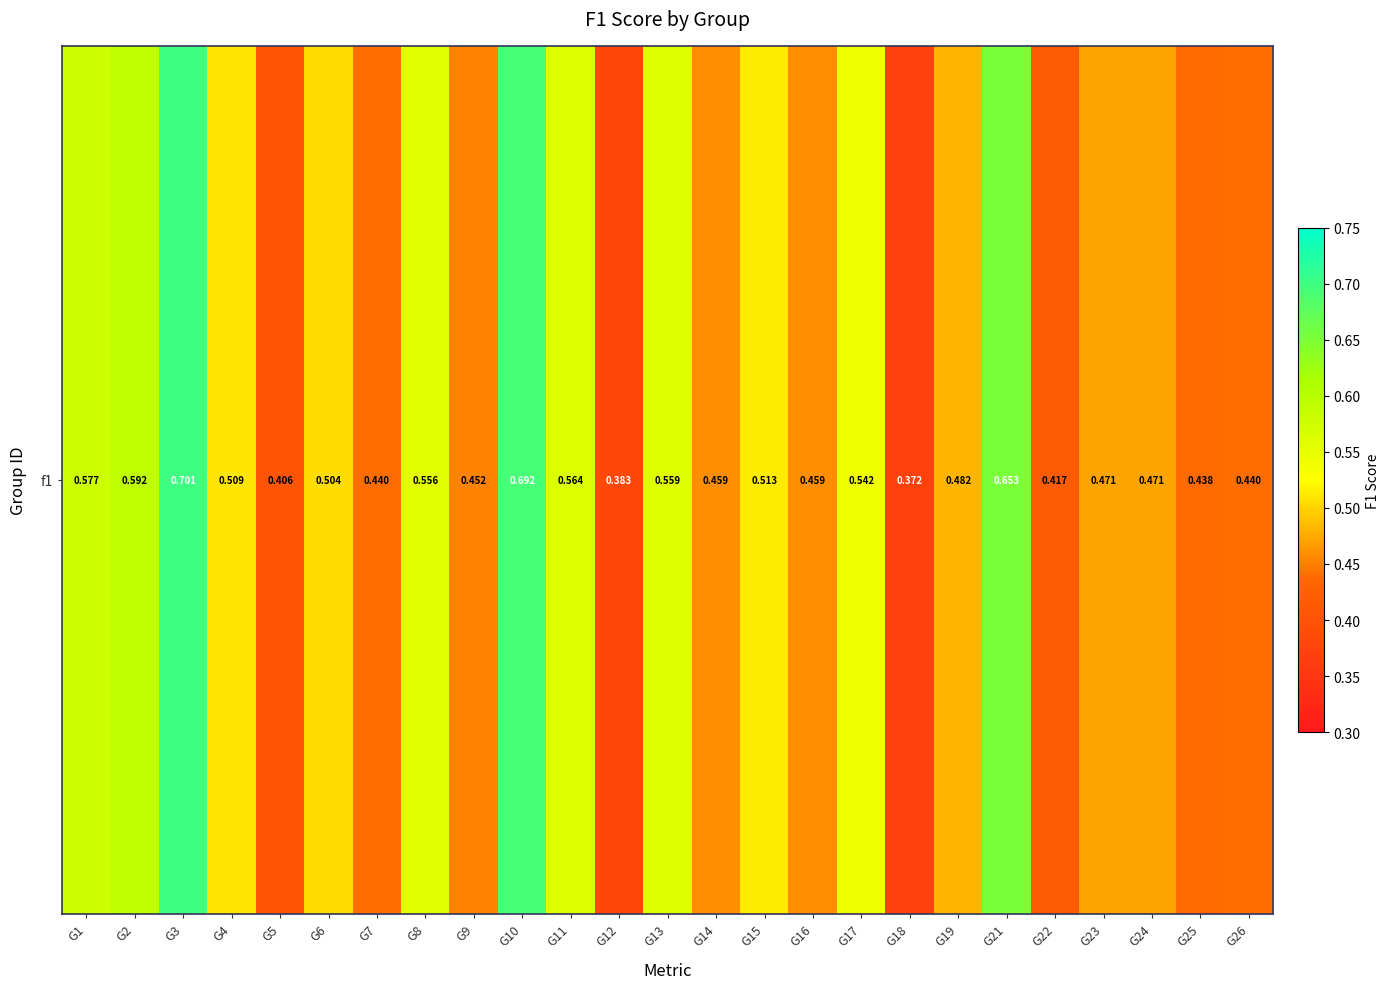

Rank the categories by value from highest to lowest.

G3, G10, G21, G2, G1, G11, G13, G8, G17, G15, G4, G6, G19, G23, G24, G14, G16, G9, G7, G26, G25, G22, G5, G12, G18